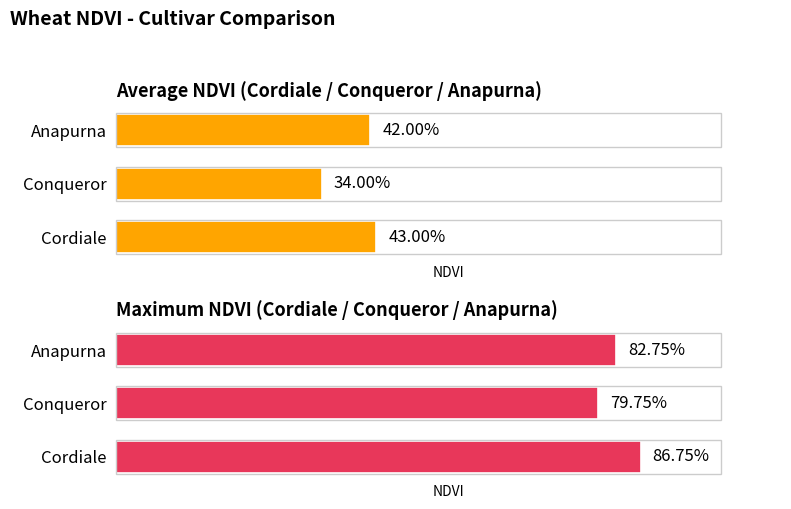

Does the chart contain any negative values?

No